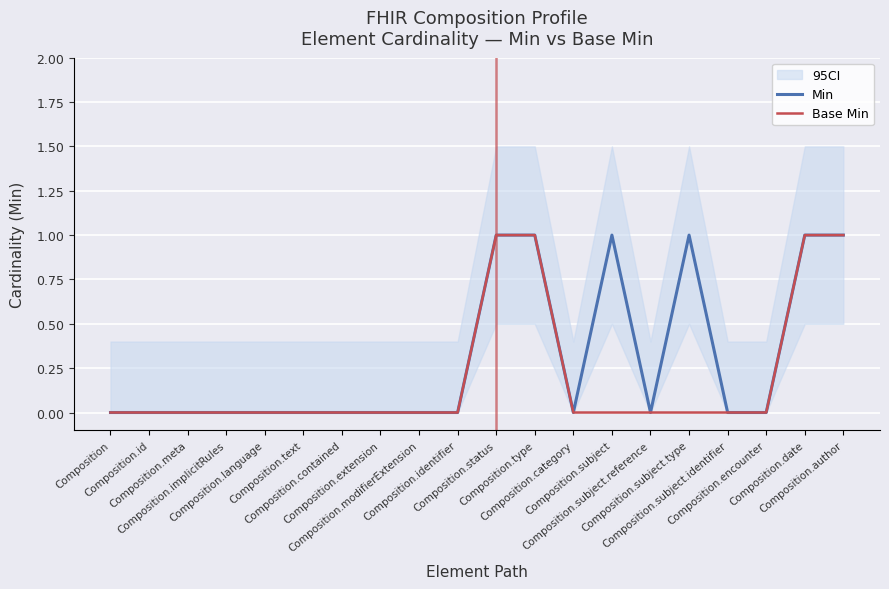

Is this an area chart (filled region under the line)?

No